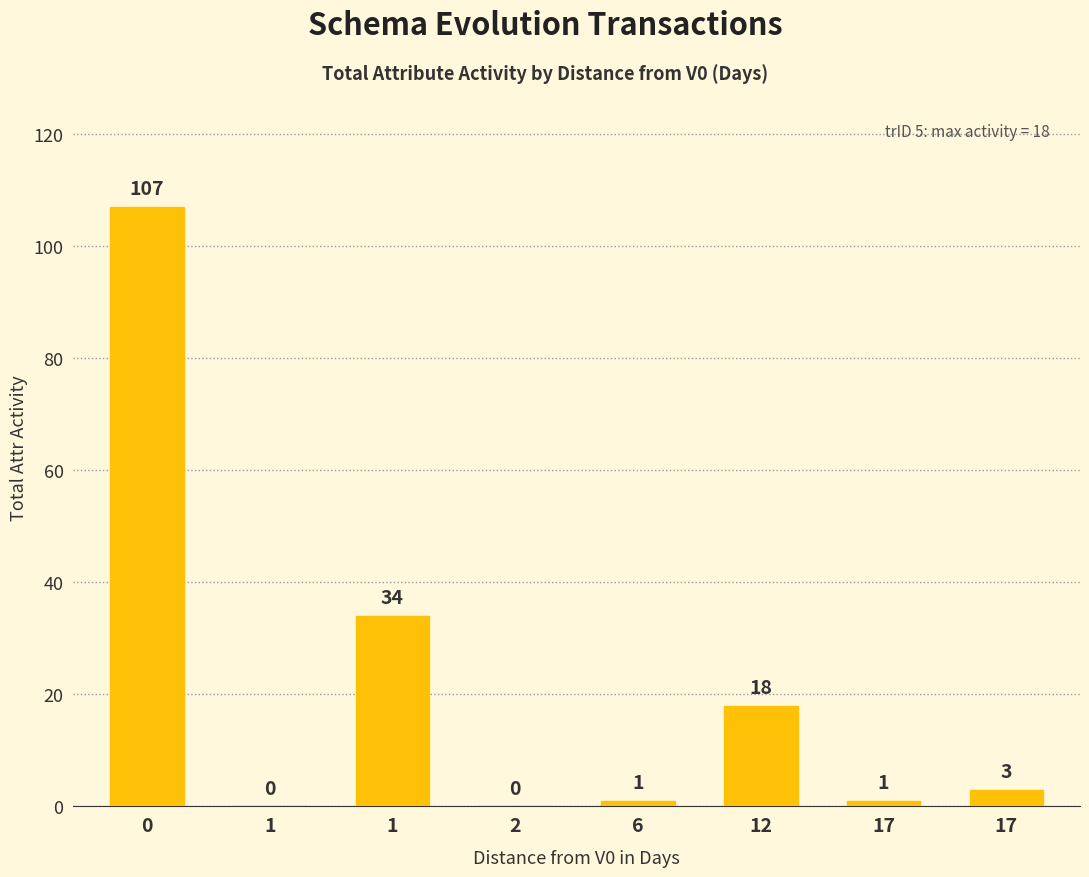

Count the number of data series in this chart.

1